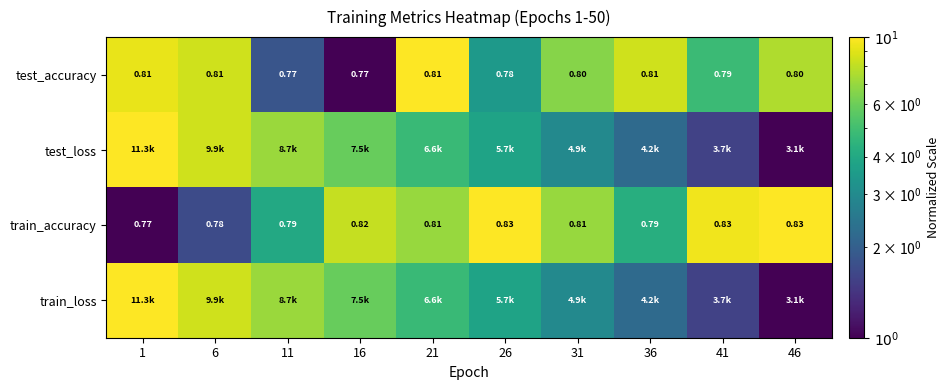

Is the value of test_accuracy at 21 greater than the value of train_accuracy at 41?

No